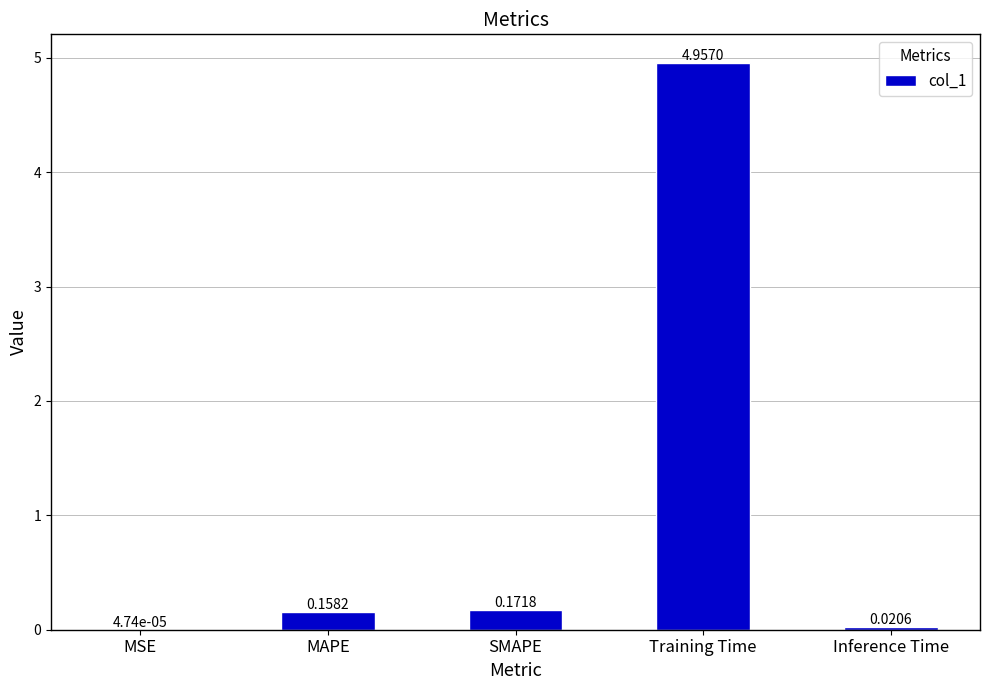

What is the sum of the values at Training Time and MAPE?

5.1